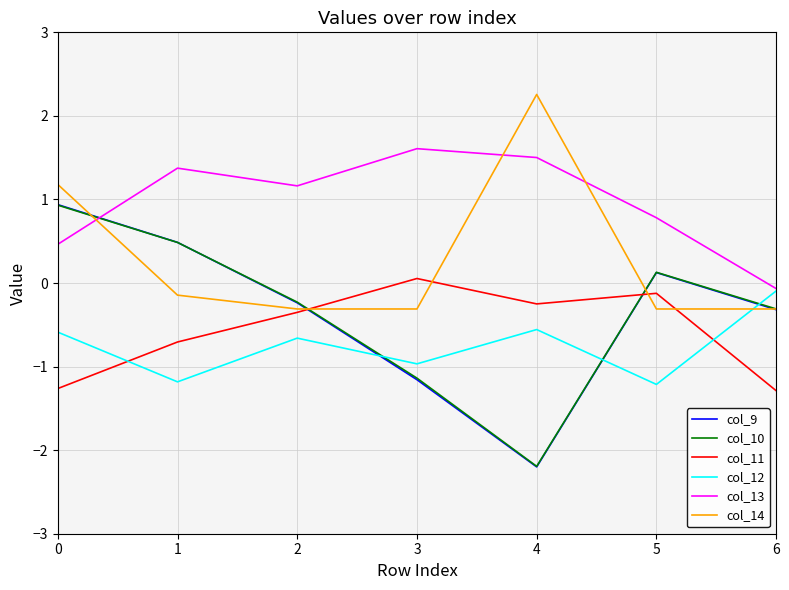

Which series changed the most between 2 and 6?

col_13